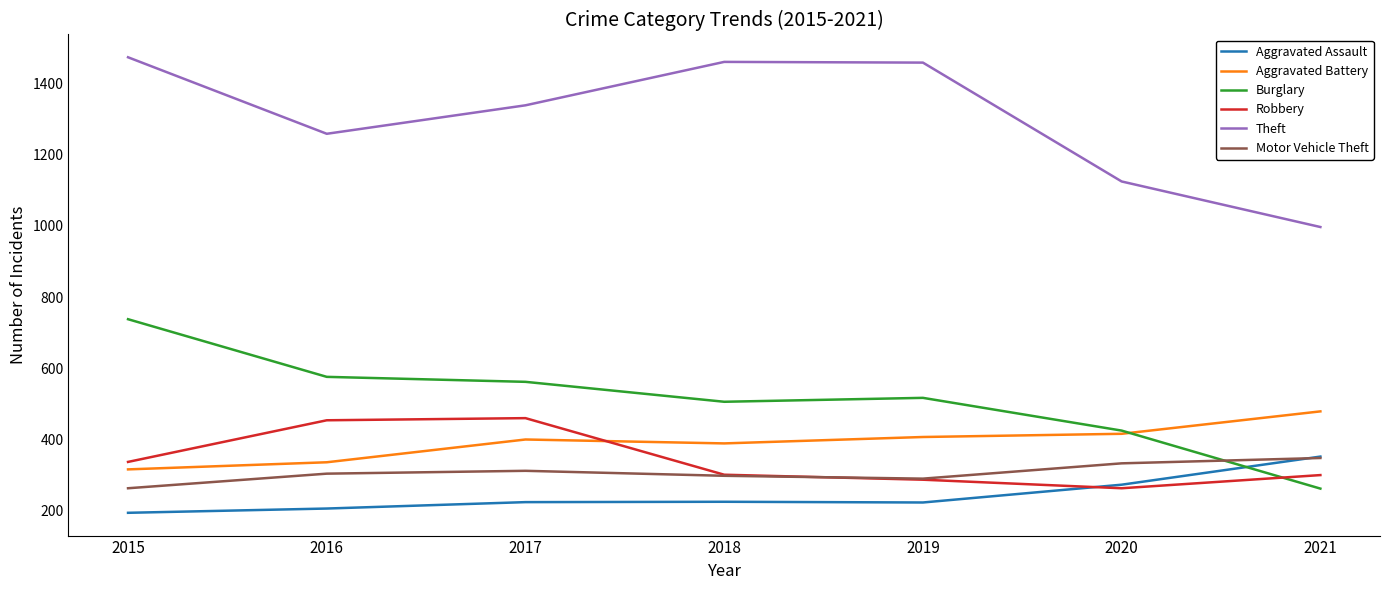

Which series has the widest spread of values?

Theft